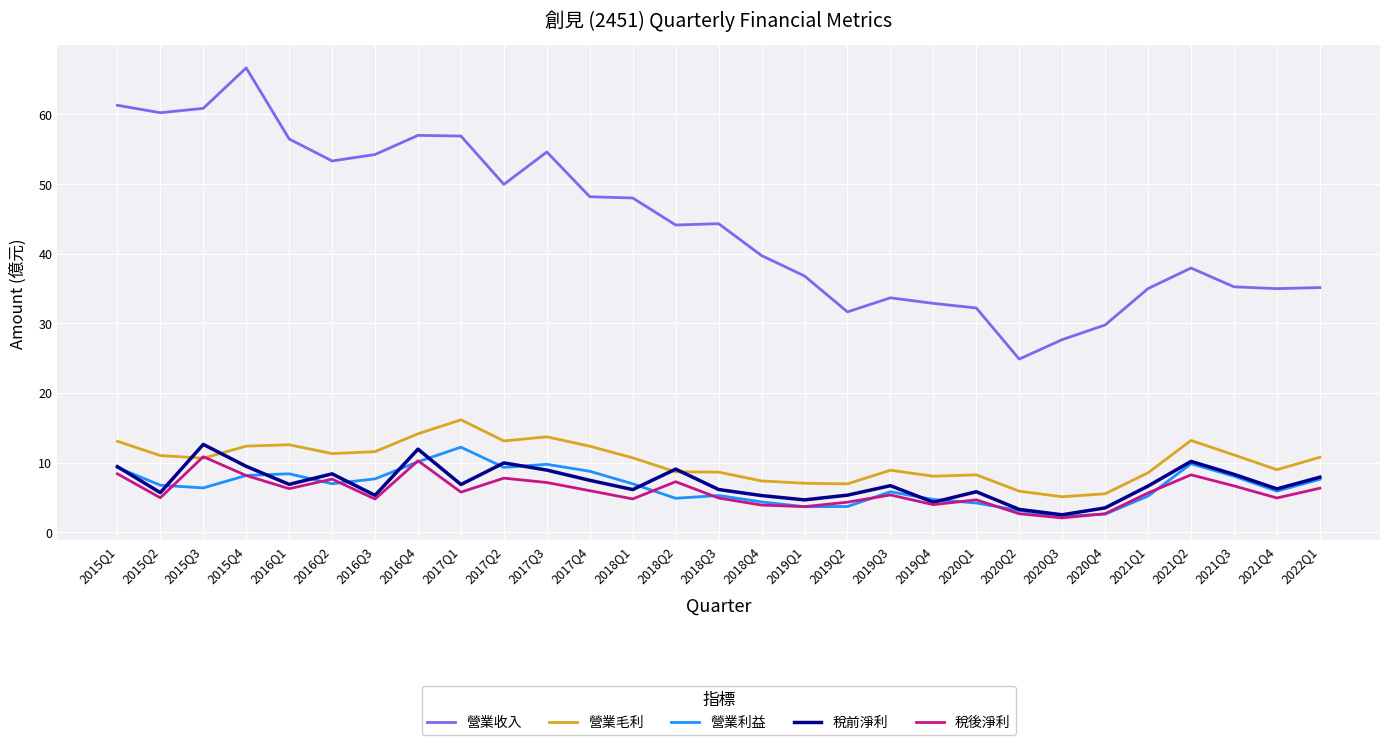

What is the sum of all 稅前淨利 values?

204.3